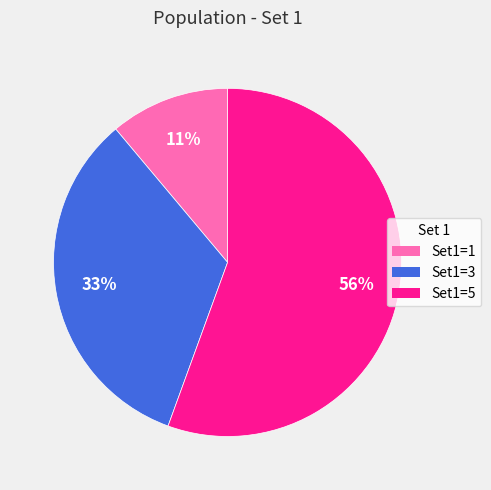

To the nearest percent, what portion does Set1=1 represent?

11%